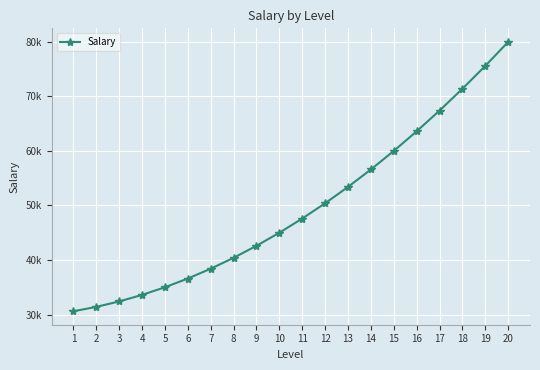

Is this an area chart (filled region under the line)?

No